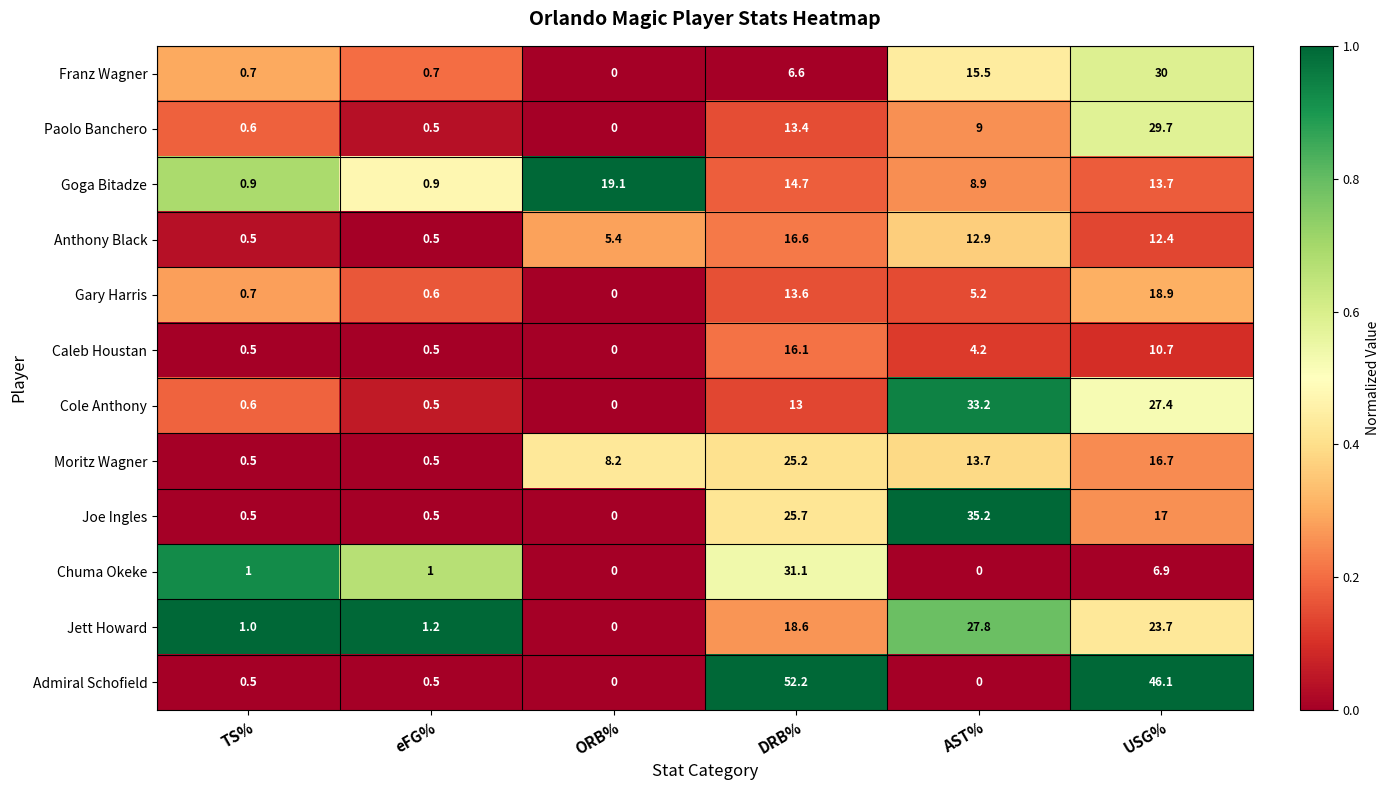

Which category has the highest value in the Cole Anthony series?

AST%